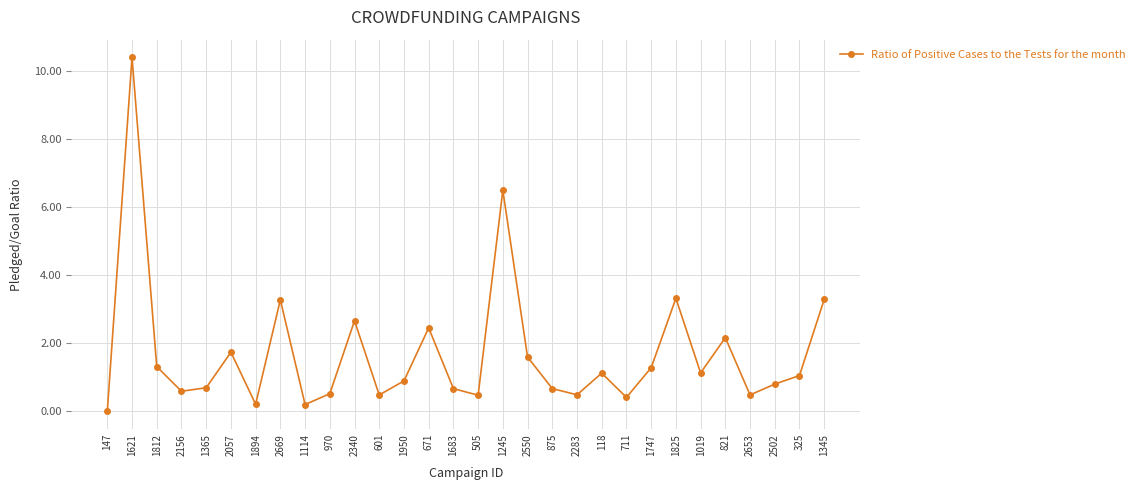

Reading right to left, transcribe all the data shown in this chart.

1345=3.3	325=1.1	2502=0.8	2653=0.5	821=2.2	1019=1.1	1825=3.3	1747=1.3	711=0.4	118=1.1	2283=0.5	875=0.7	2550=1.6	1245=6.5	505=0.5	1683=0.7	671=2.5	1950=0.9	601=0.5	2340=2.7	970=0.5	1114=0.2	2669=3.3	1894=0.2	2057=1.7	1365=0.7	2156=0.6	1812=1.3	1621=10.4	147=0.0